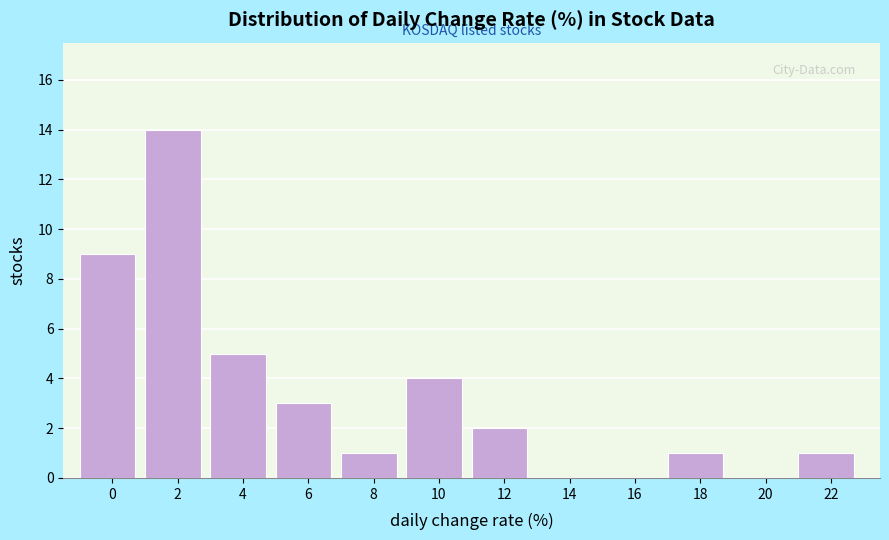

Reading left to right, list all the values displayed in this chart.

0=9	2=14	4=5	6=3	8=1	10=4	12=2	14=0	16=0	18=1	20=0	22=1